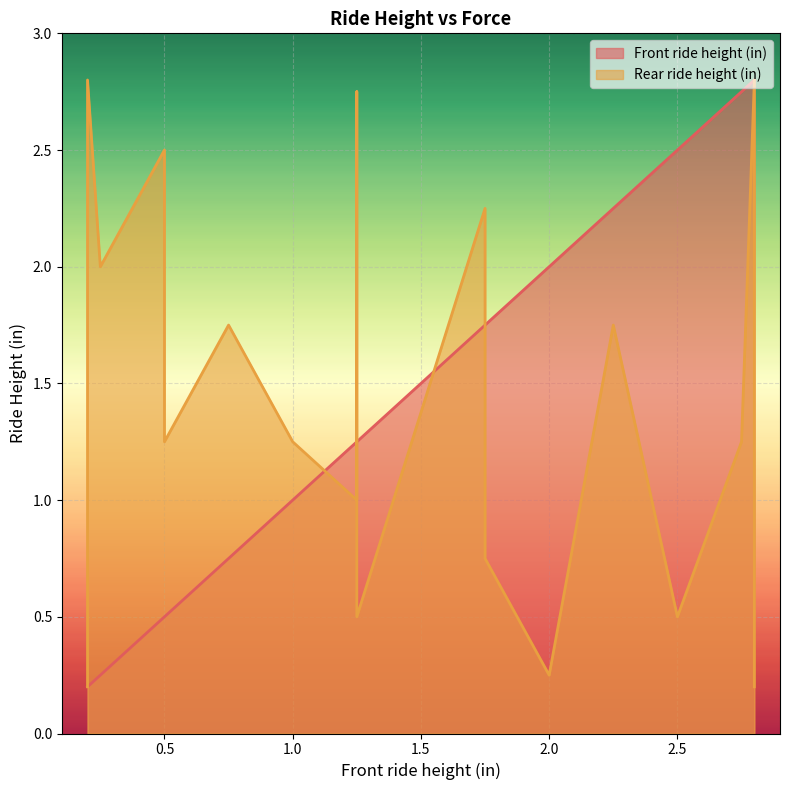

What is the label of the 13th point from the left?

12